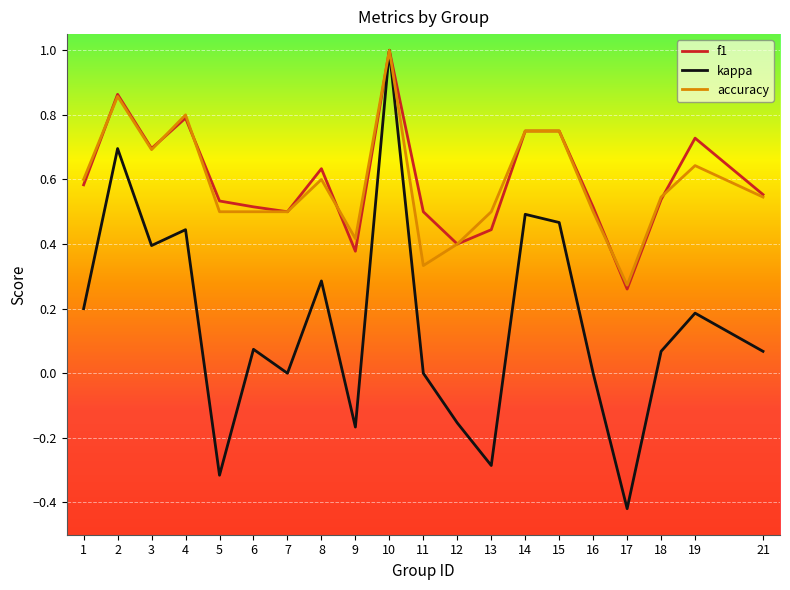

At which label does accuracy reach its peak?

10